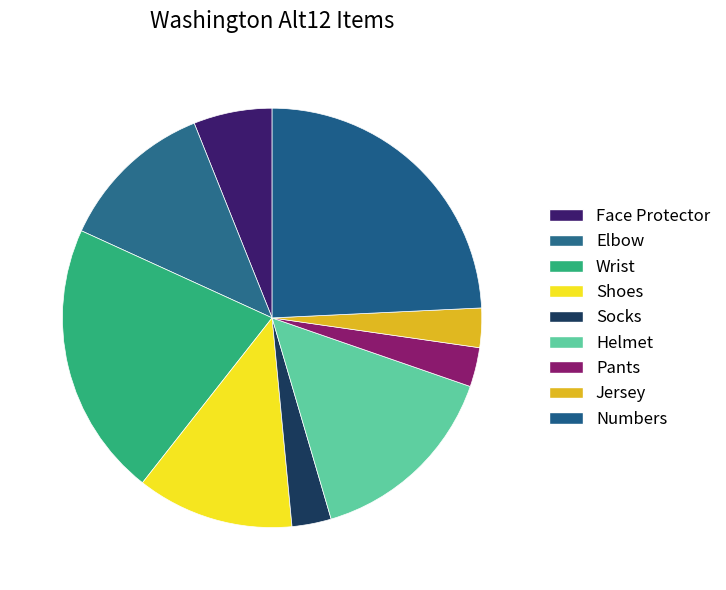

Does Socks account for over 50% of the chart?

No